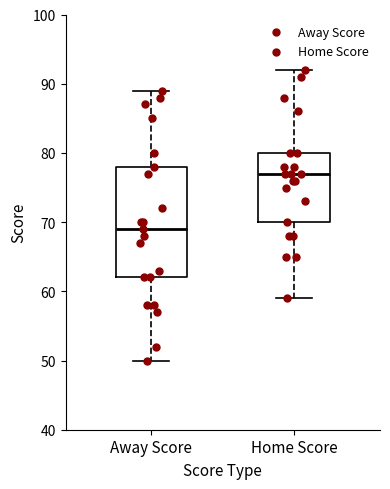

Comparing the boxes themselves (not the whiskers), which one is the tallest?

Away Score